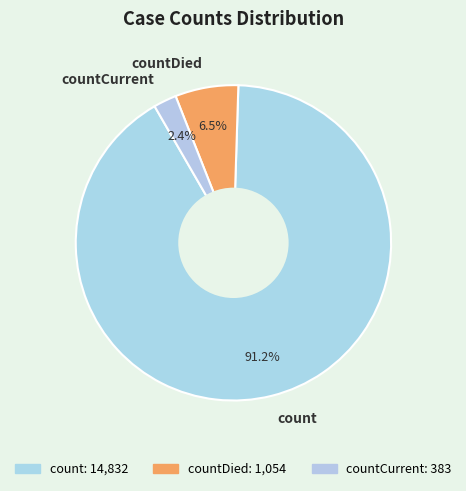

What is the smallest slice in the pie chart?

countCurrent